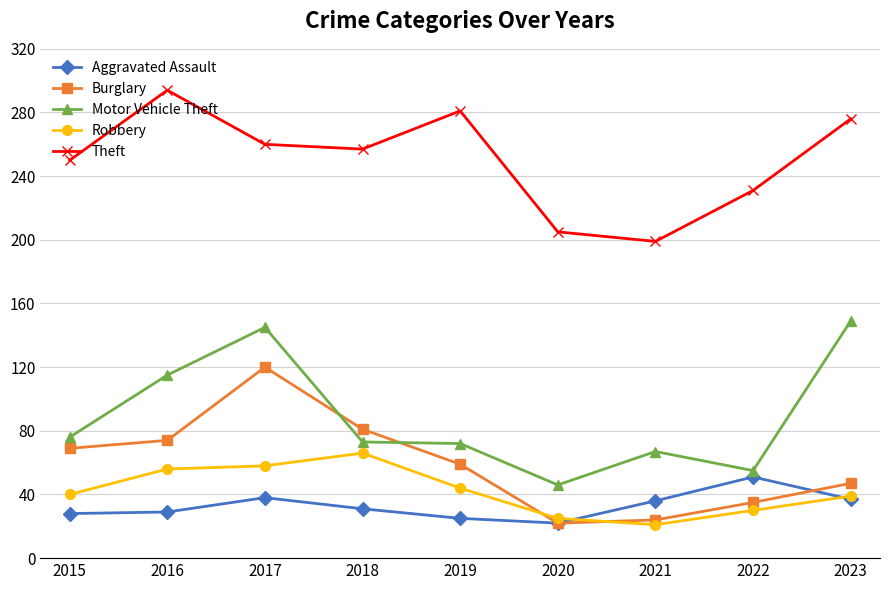

True or false: Theft and Robbery intersect in this chart.

False